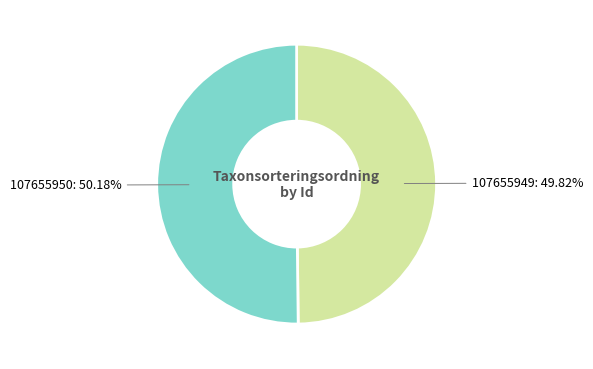

Is it true that 107655949 is 65% of the pie?

False